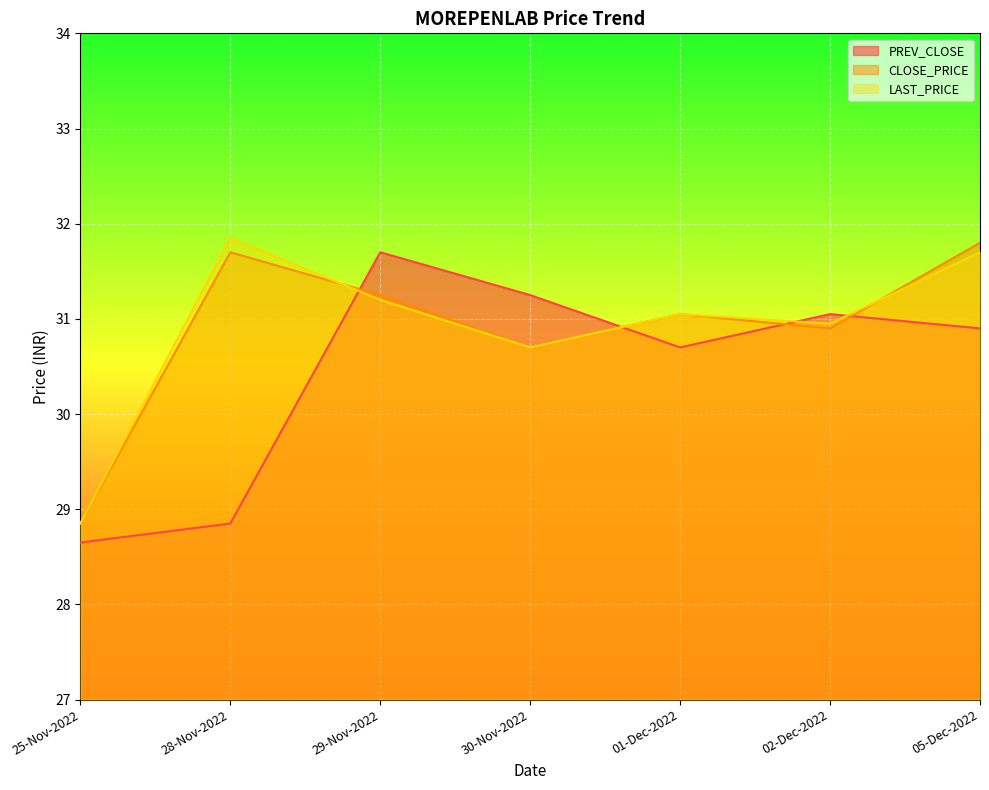

Is it true that CLOSE_PRICE equals 16.4 at 29-Nov-2022?

False